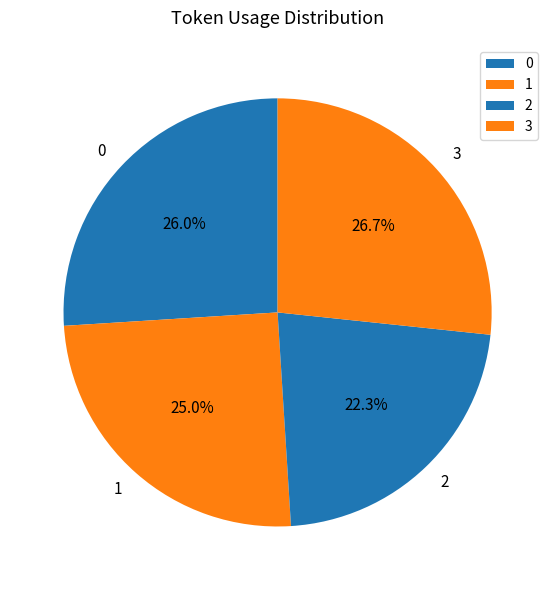

True or false: 0 accounts for 13% of the total.

False